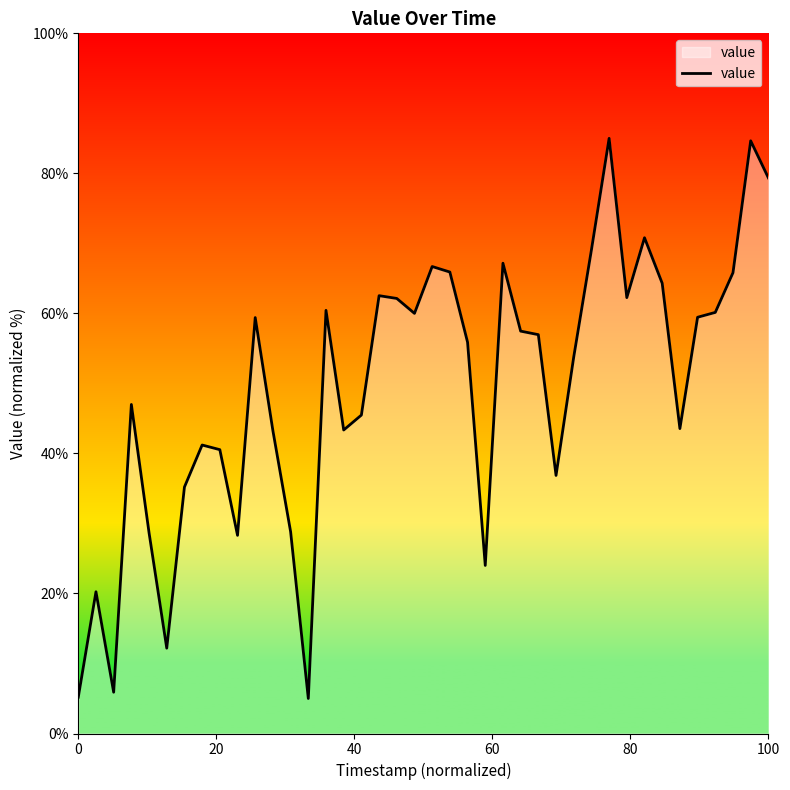

What is the minimum value shown in the chart?

5.0